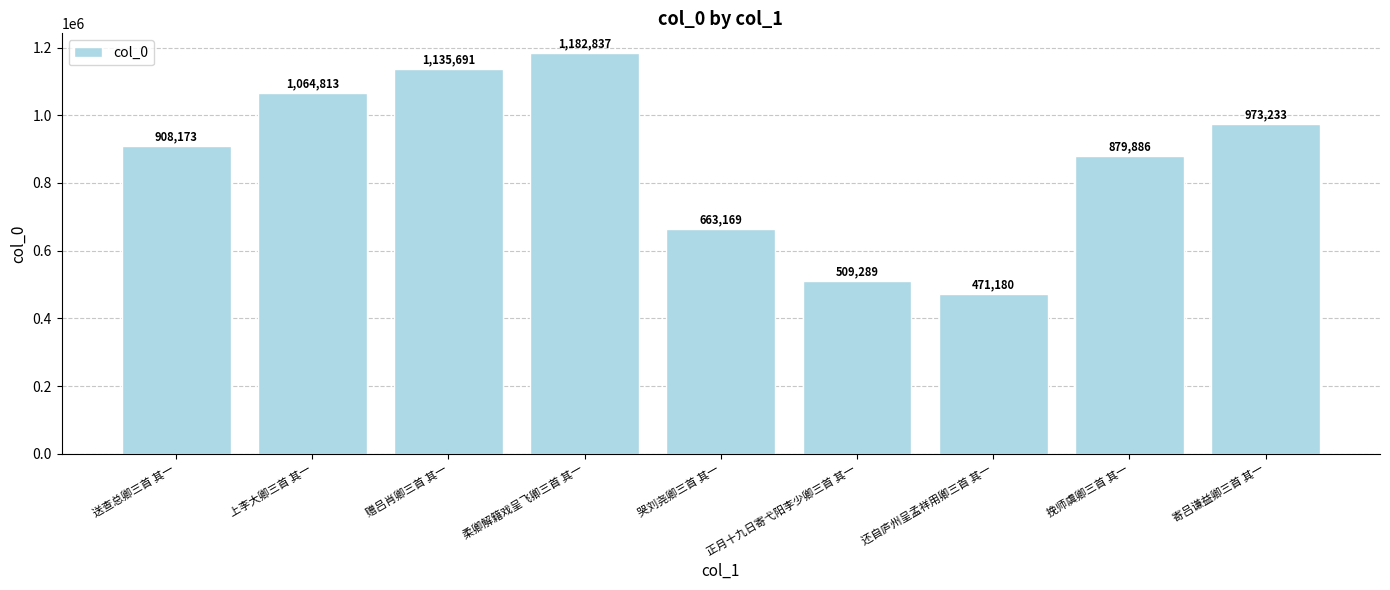

What position from the right is 哭刘尧卿三首 其一?

5